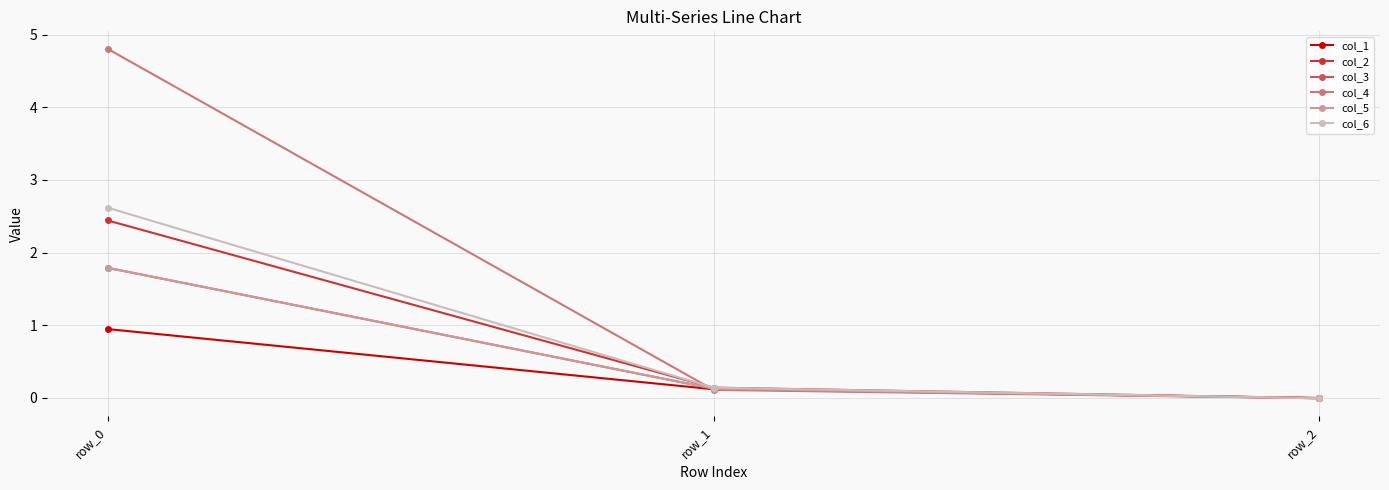

What is the approximate value of col_3 at row_1?

0.1